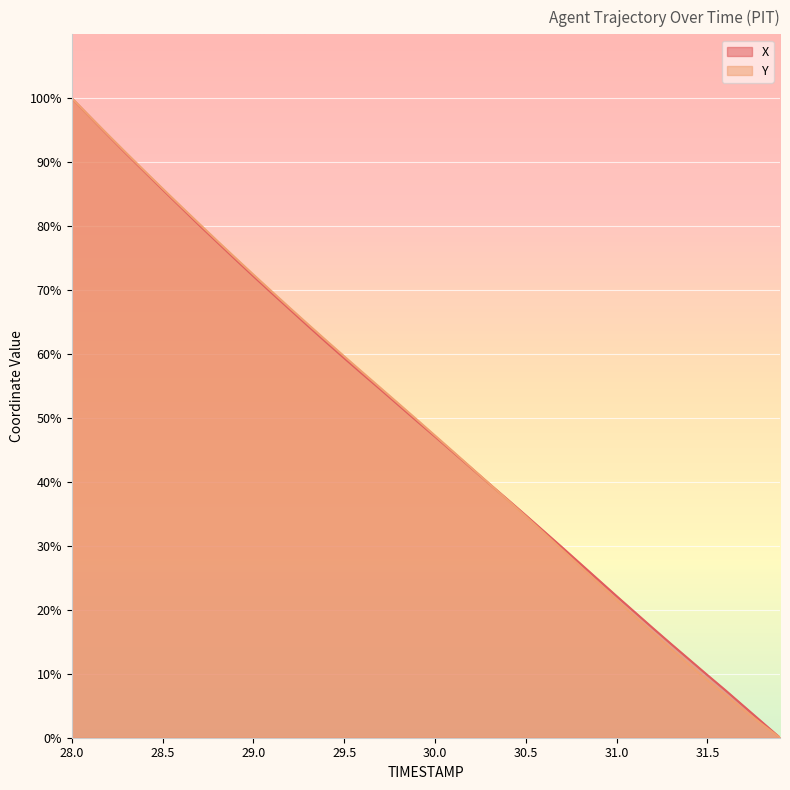

Which has a higher value, 31.1 or 28.3?

28.3